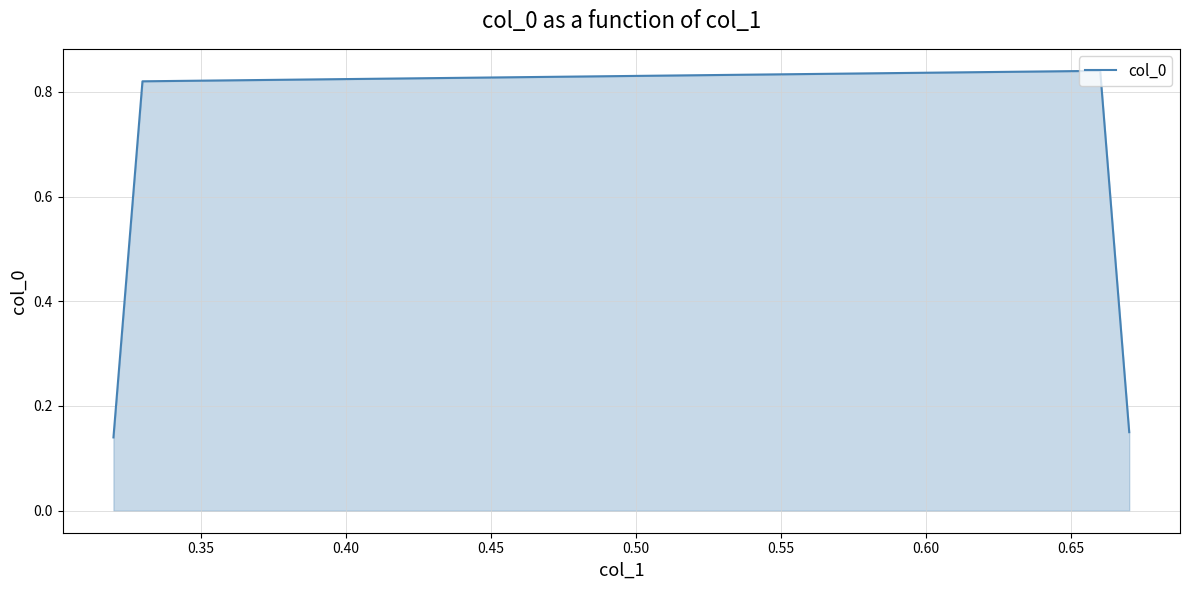

True or false: the data has more than 0 interior local peaks.

True